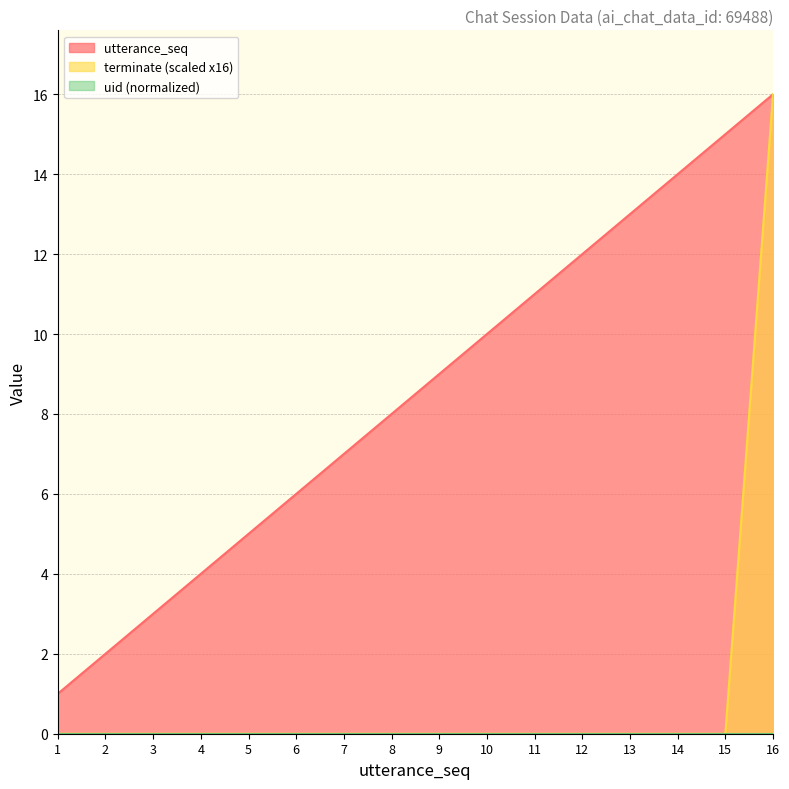

At which category is the sum across all series the highest?

16